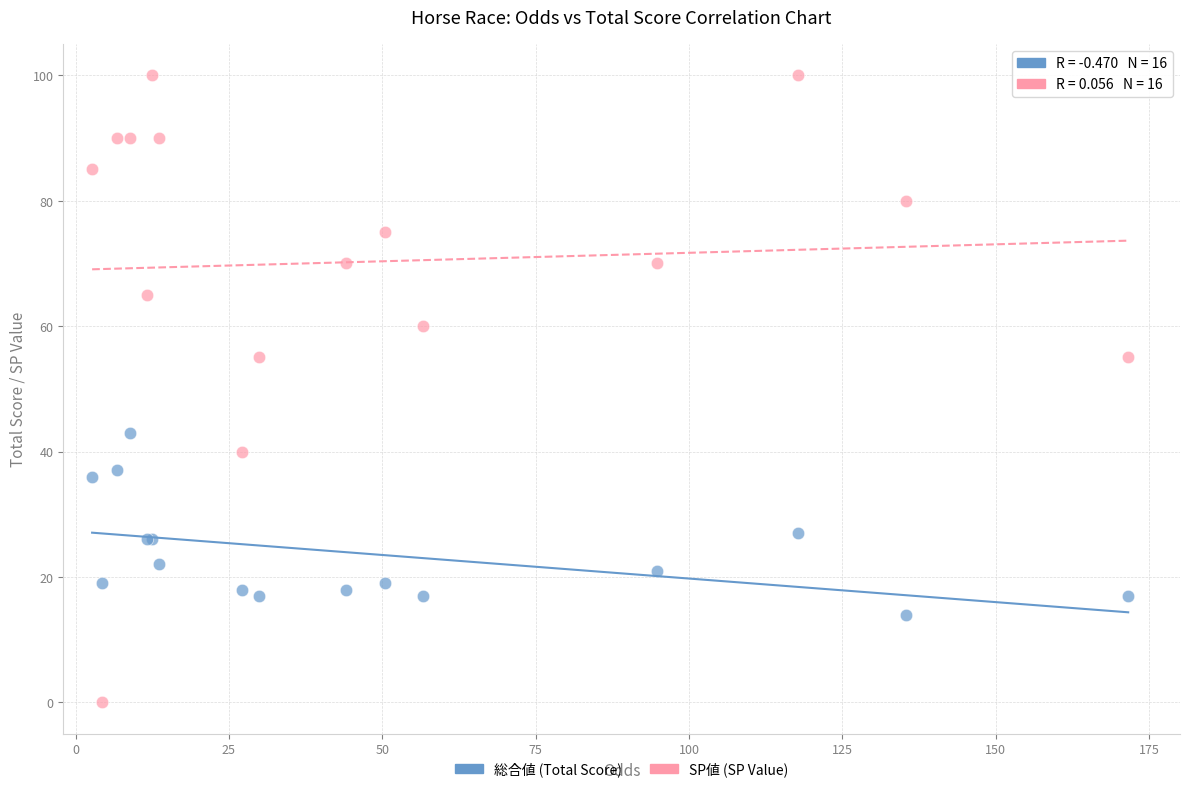

Which series has the widest spread of Y values?

SP値 (SP Value)